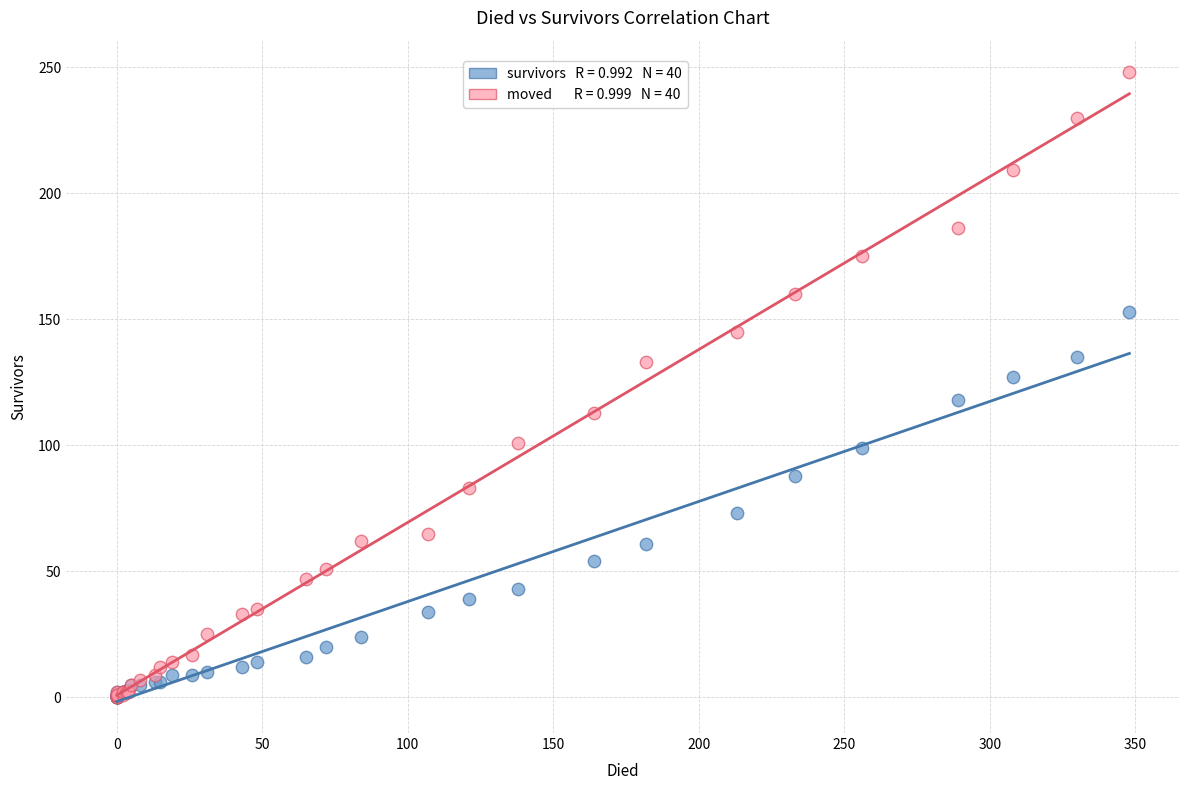

Across all series, what Y value is closest to 124?

127